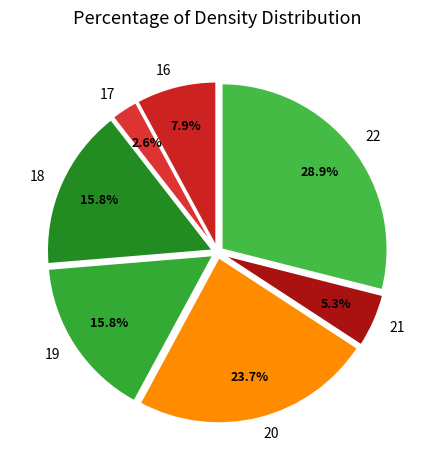

How many segments does this pie chart have?

7